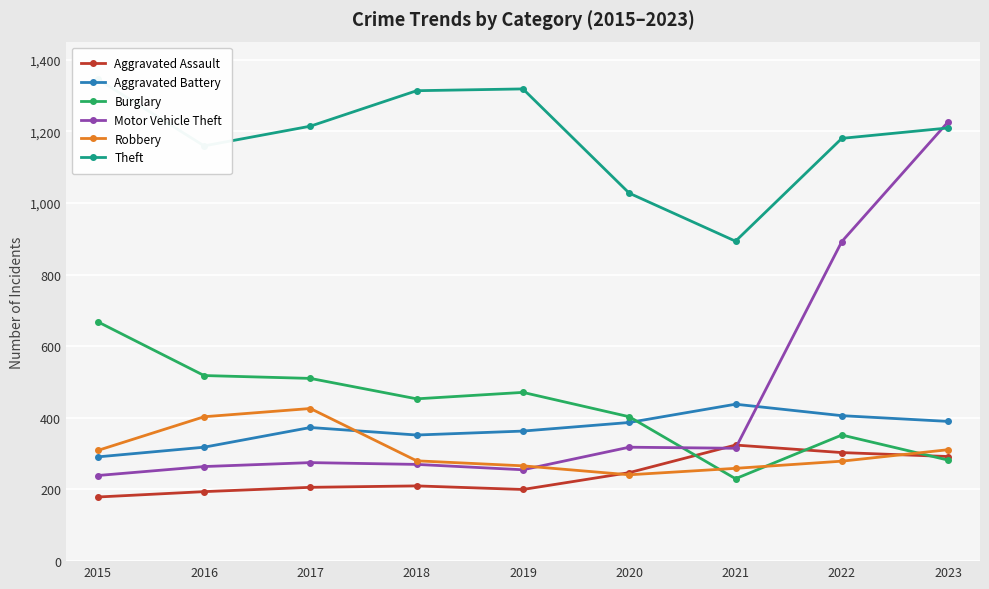

True or false: Burglary and Theft intersect in this chart.

False